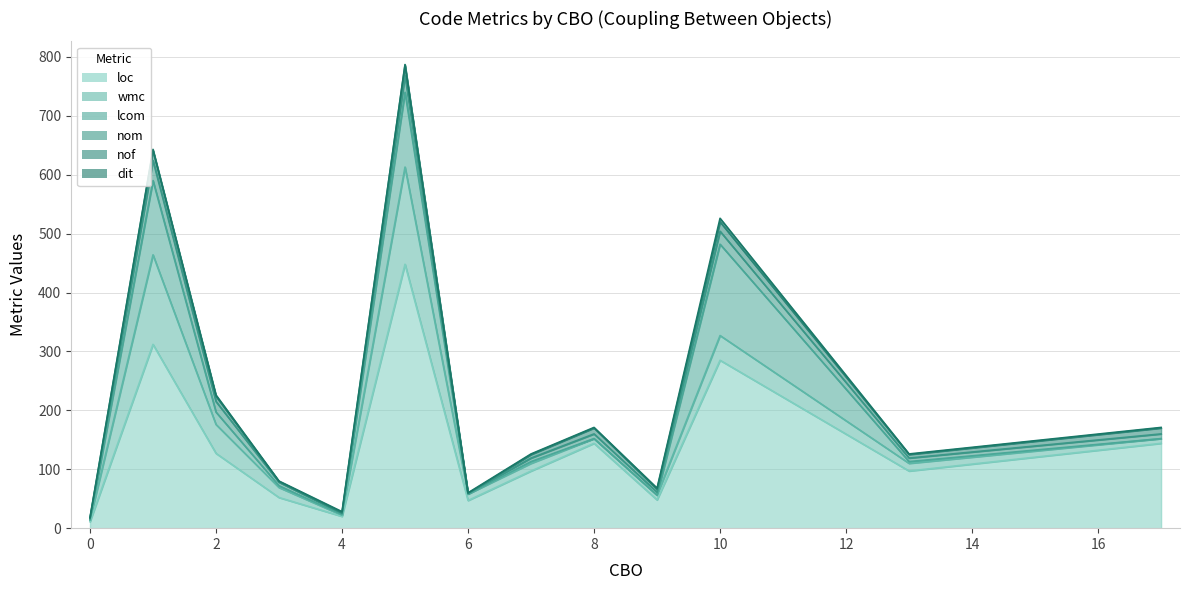

True or false: dit has a value of 1 at 17.

True